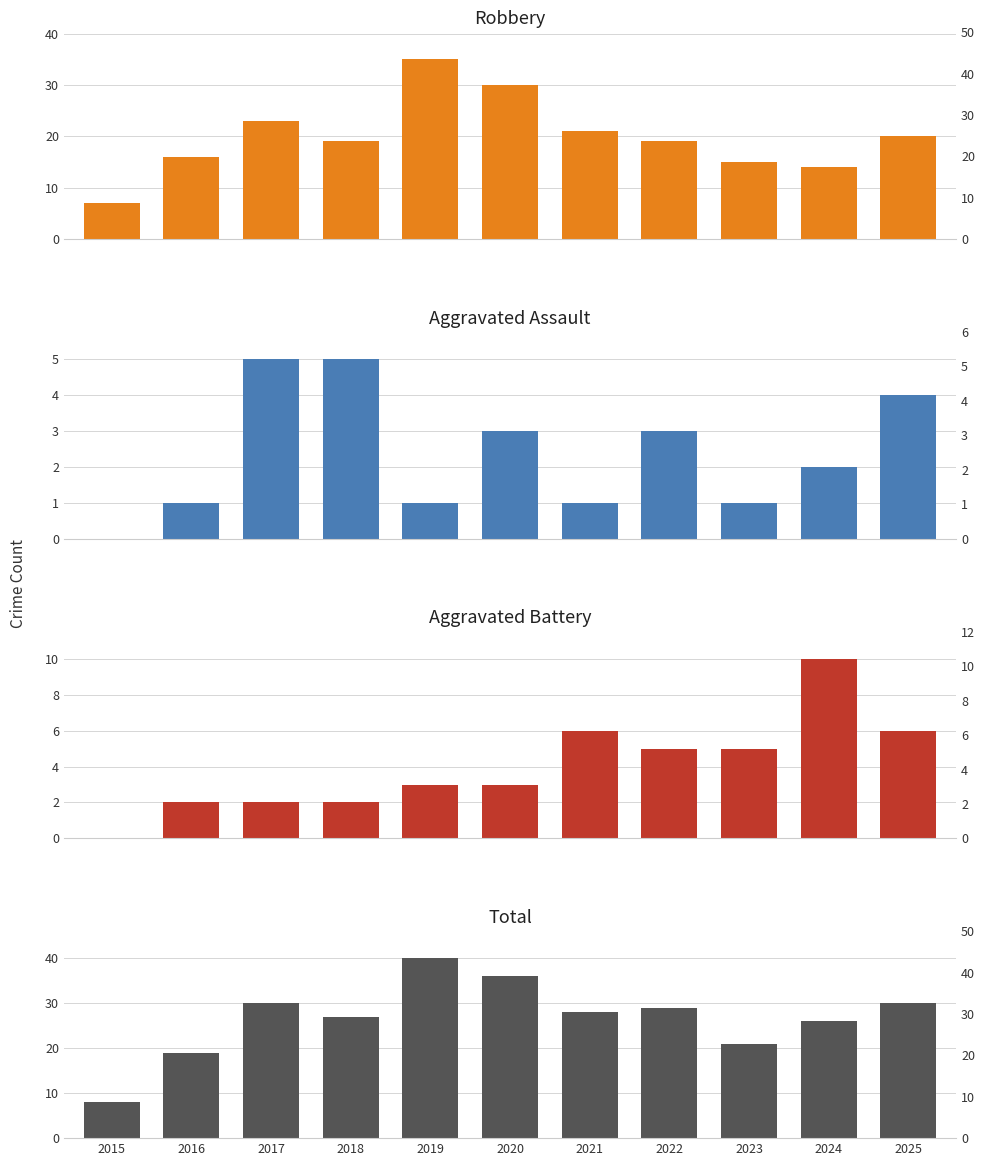

The value of Total at 2024 is 26. True or false?

True